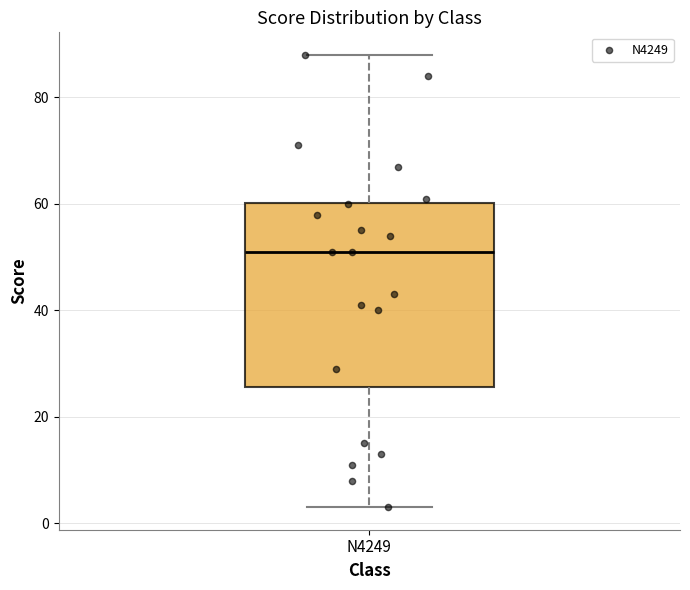

Read this box plot against the y-axis: the position of the median line, the range covered by the box, and the ends of both whiskers. The values are not printed on the chart, so give them approximately, as read against the axis.

median 52, box 26 to 60, whiskers 4 to 88